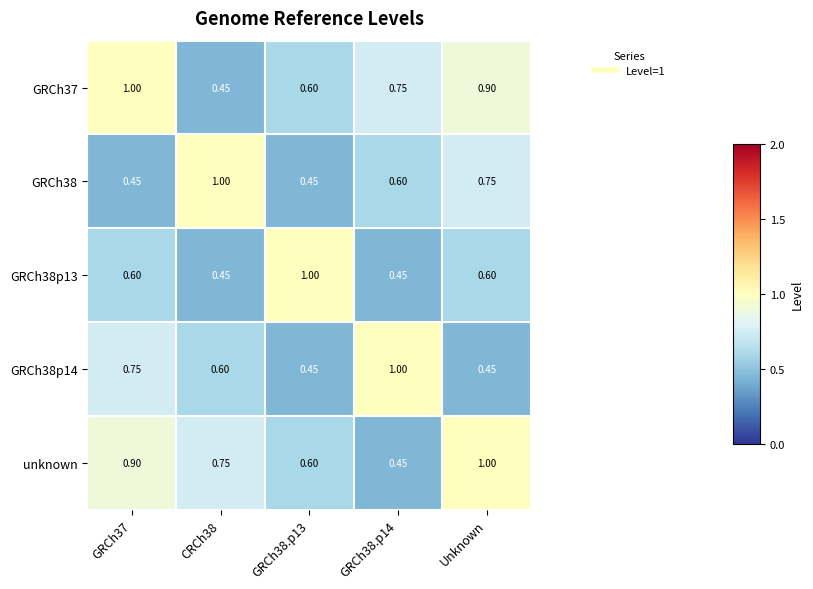

Is the value of GRCh38p13 at GRCh38.p13 greater than the value of GRCh38 at Unknown?

Yes